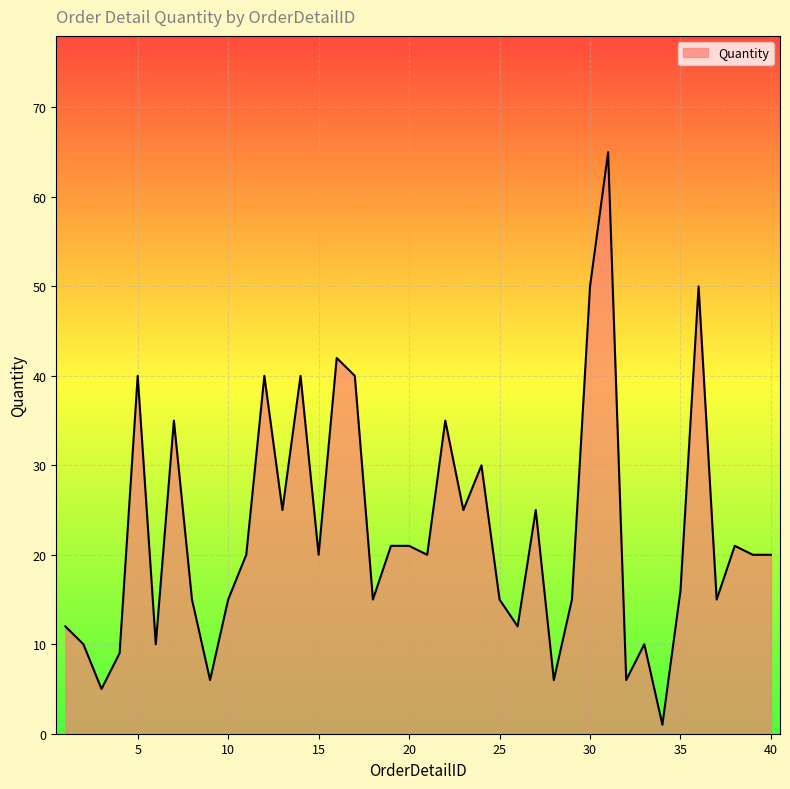

What is the difference between the maximum and minimum values?

64